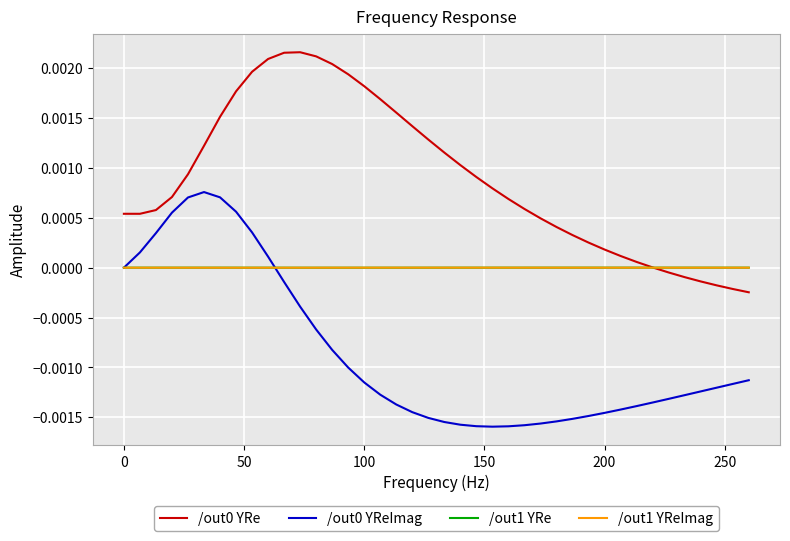

After their last crossing, which series has the higher values: /out0 YReImag or /out1 YReImag?

/out1 YReImag